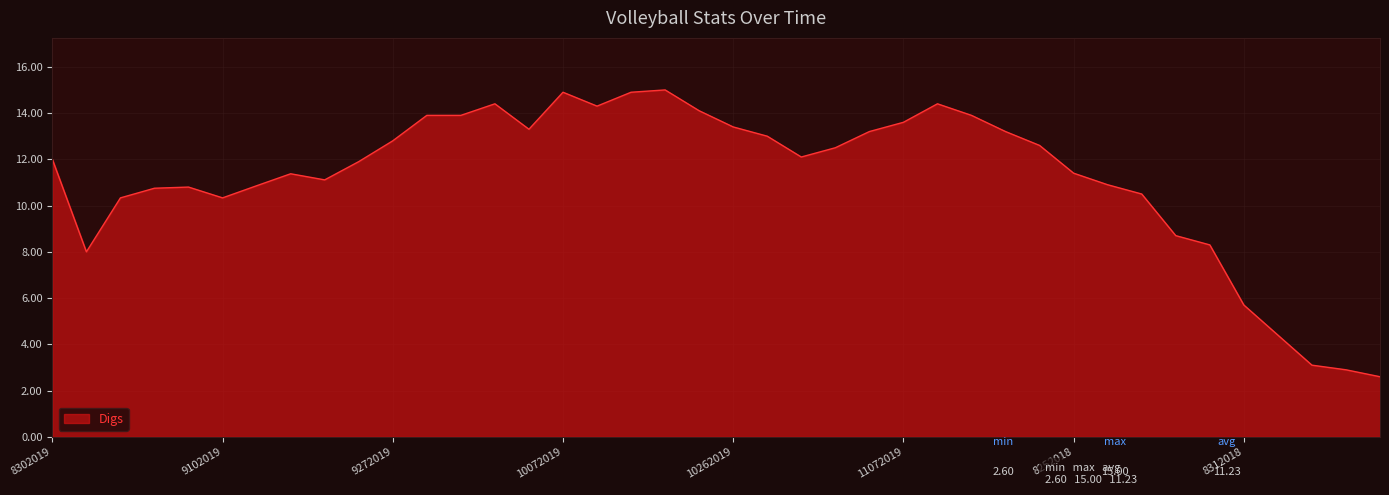

What is the minimum value shown in the chart?

2.6